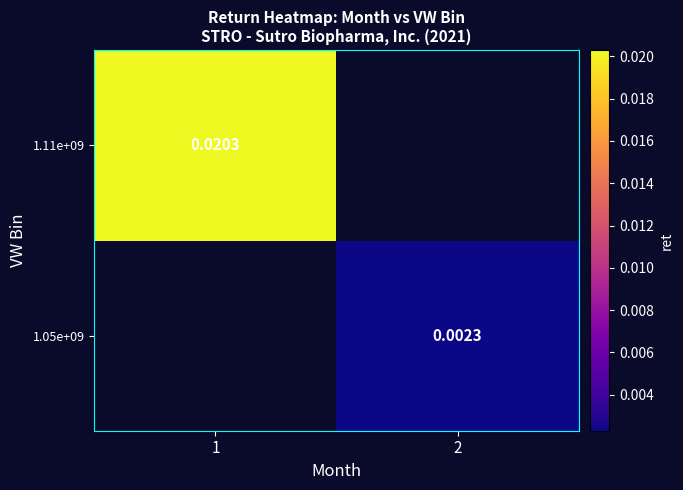

Is the value of 1.05e+09 at 2 greater than the value of 1.11e+09 at 1?

No